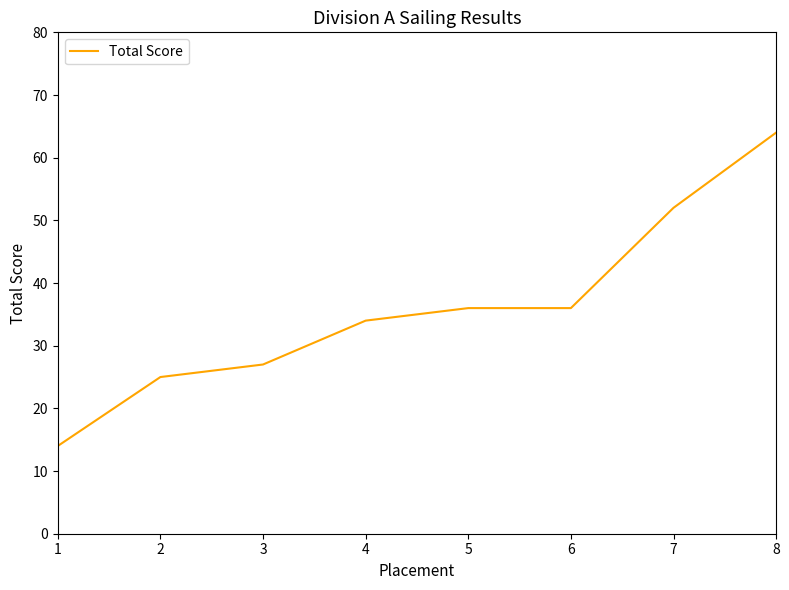

What is the difference between the maximum and minimum values?

50